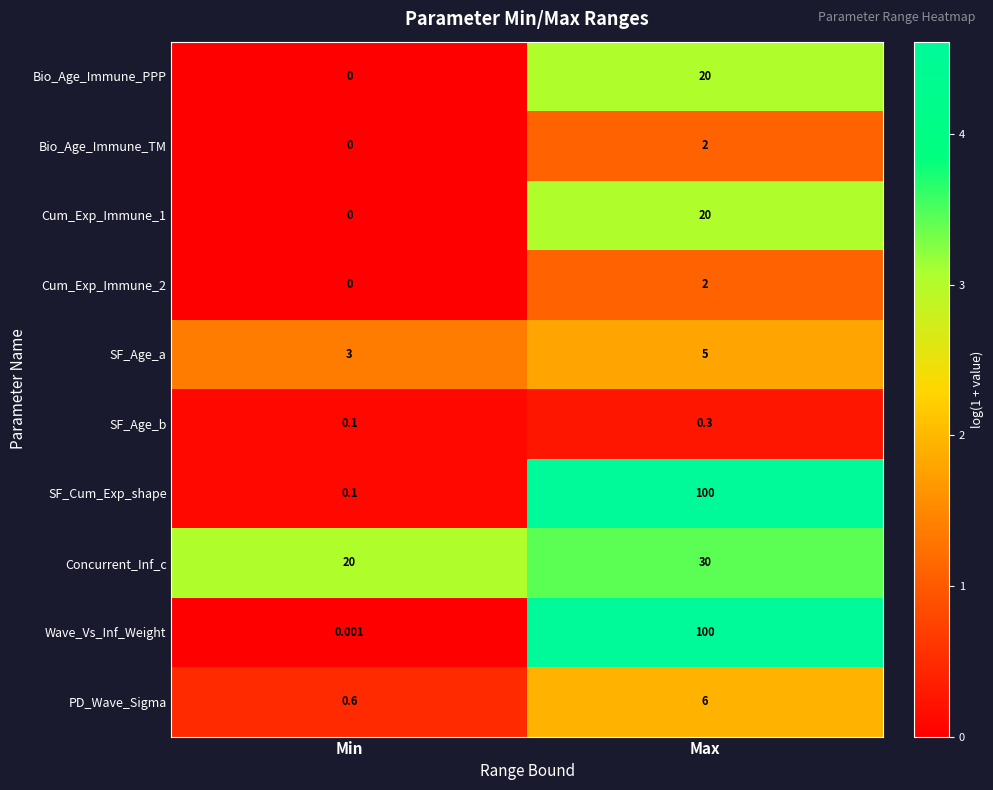

Is the value of Wave_Vs_Inf_Weight at Min greater than the value of SF_Cum_Exp_shape at Min?

No